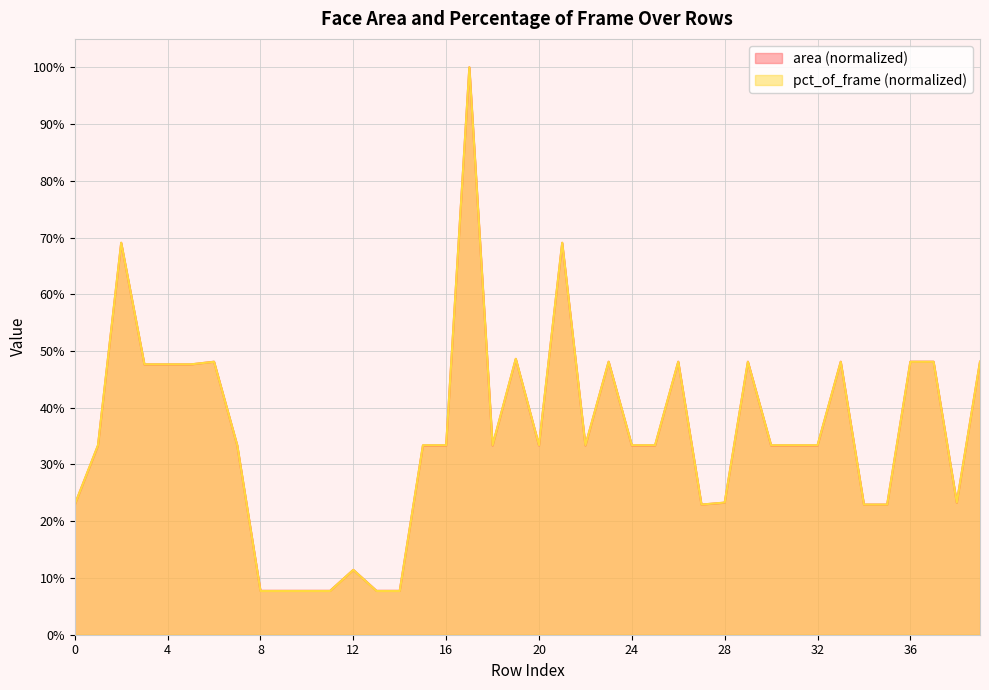

True or false: pct_of_frame has a value of 0.1 at 14.

False